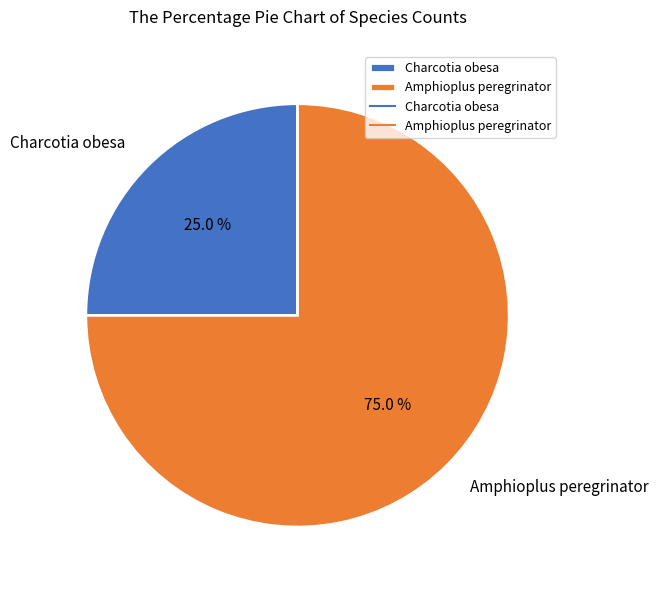

Is it true that Amphioplus peregrinator is 75% of the pie?

True